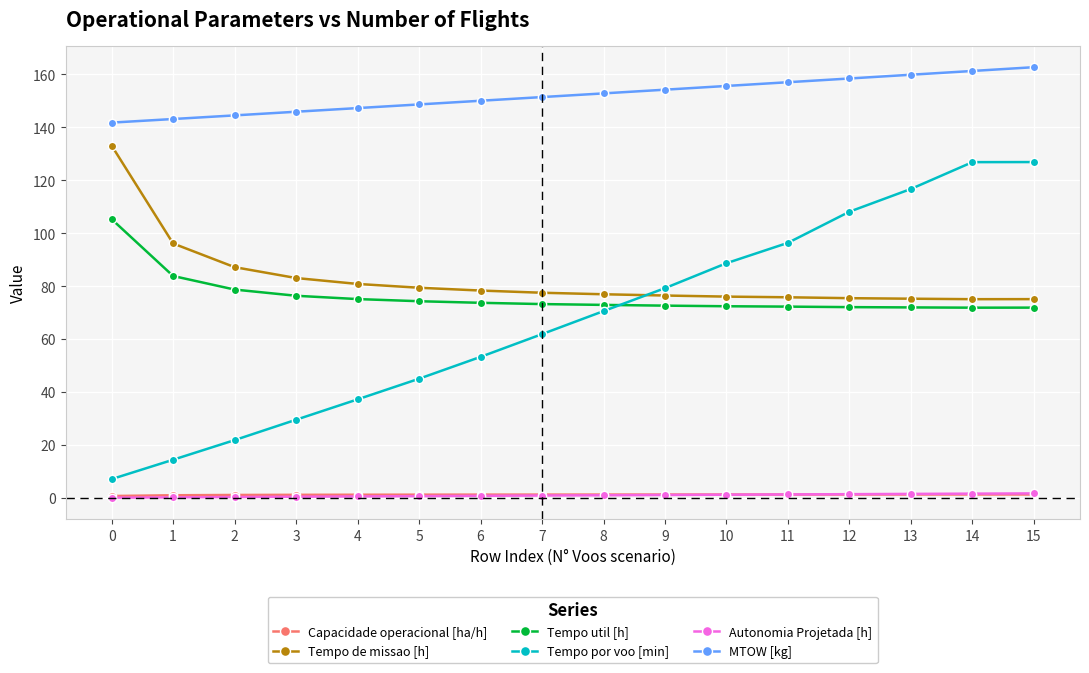

True or false: Capacidade operacional [ha/h] and Tempo de missao [h] intersect in this chart.

False